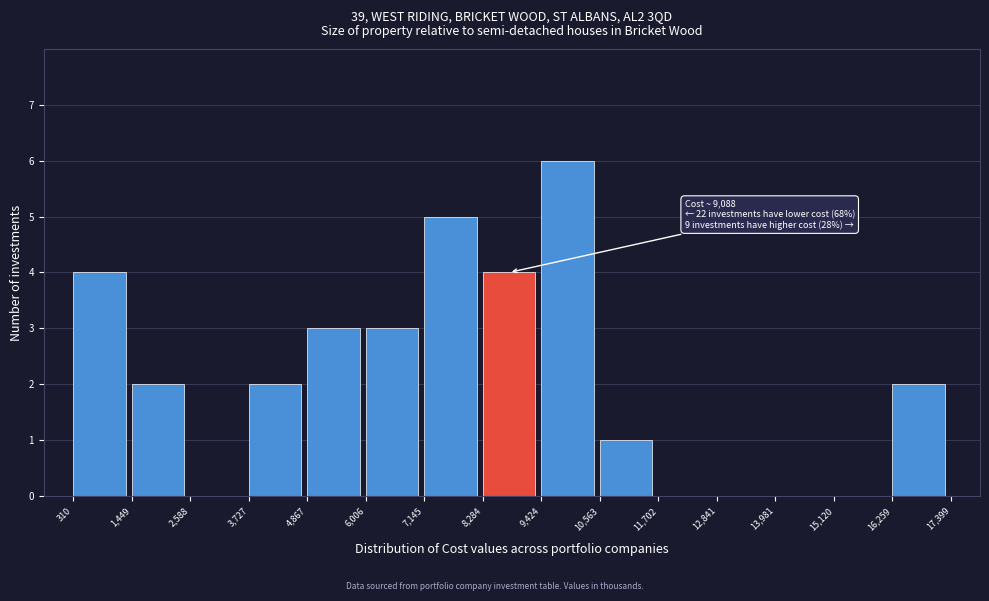

Over which range of the x-axis is the bar tallest?

9,424 to 10,563